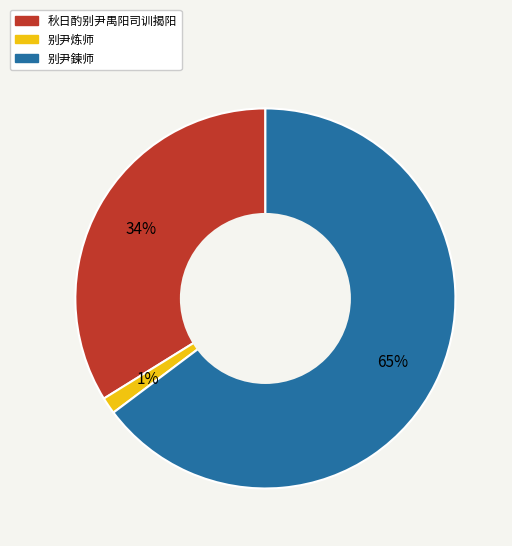

Rank the categories by value from lowest to highest.

别尹炼师, 秋日酌别尹禺阳司训揭阳, 别尹鍊师